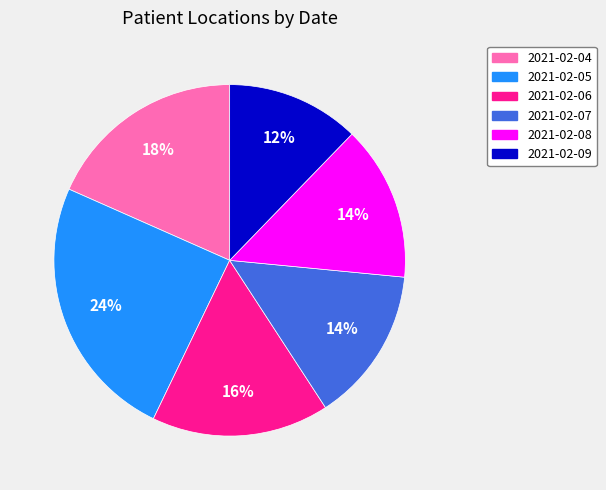

To the nearest percent, what is the difference between the largest and smallest slice percentages?

12%